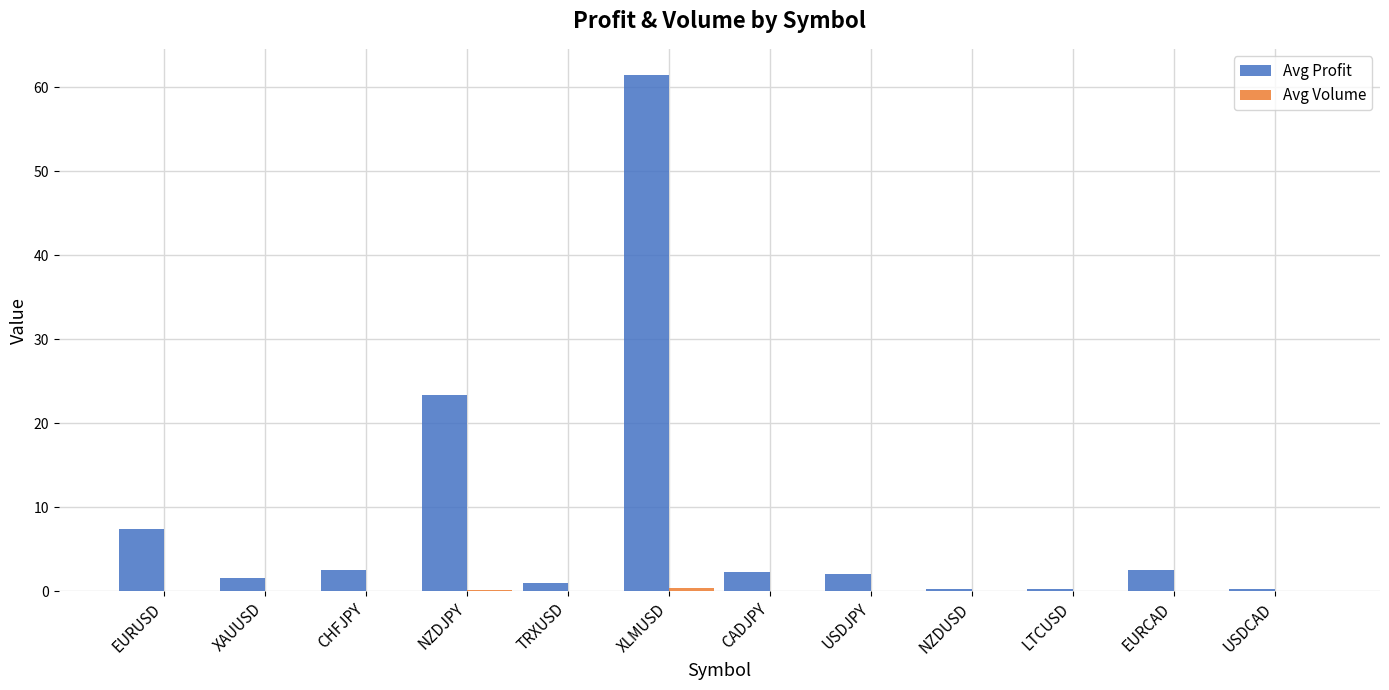

What is the sum of the Avg Profit values at NZDJPY and NZDUSD?

23.8